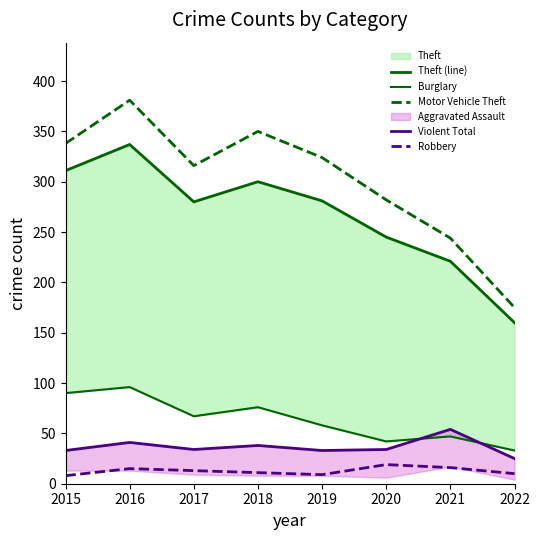

What is the sum of the Theft (line) values at 2016 and 2018?

637